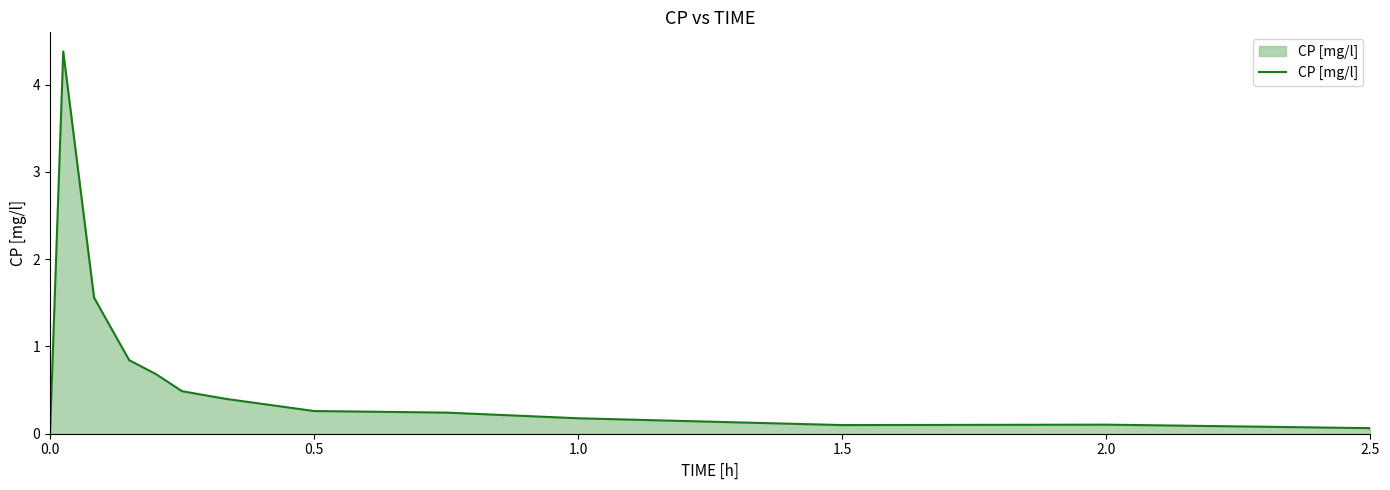

What is the difference between the maximum and minimum values?

4.4